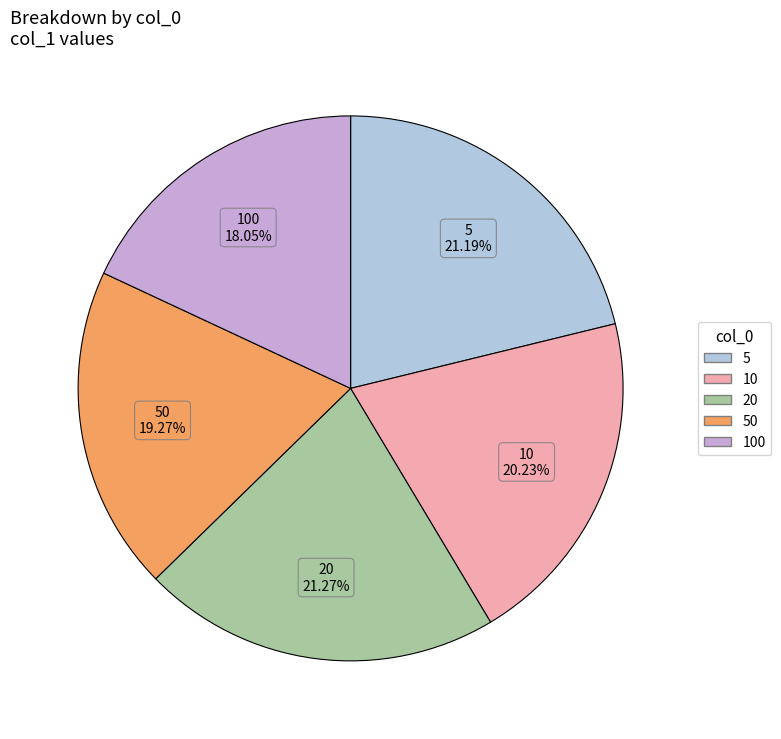

The 50 slice represents 19% of the pie. True or false?

True